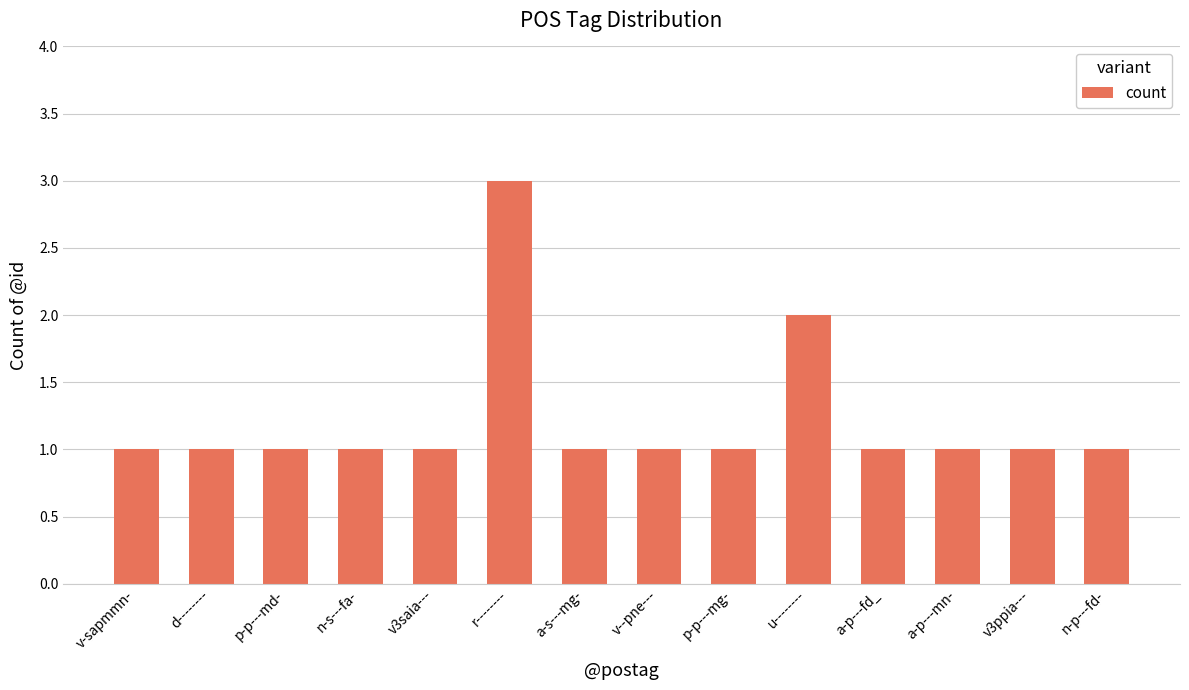

Approximately how many times larger is the value at a-p---fd_ compared to p-p---mg-?

1.0